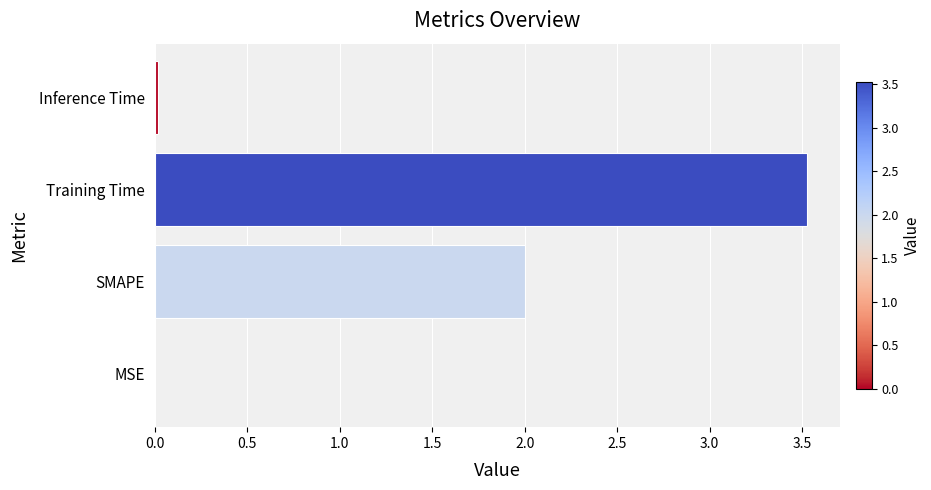

What is the approximate value at Training Time?

3.5